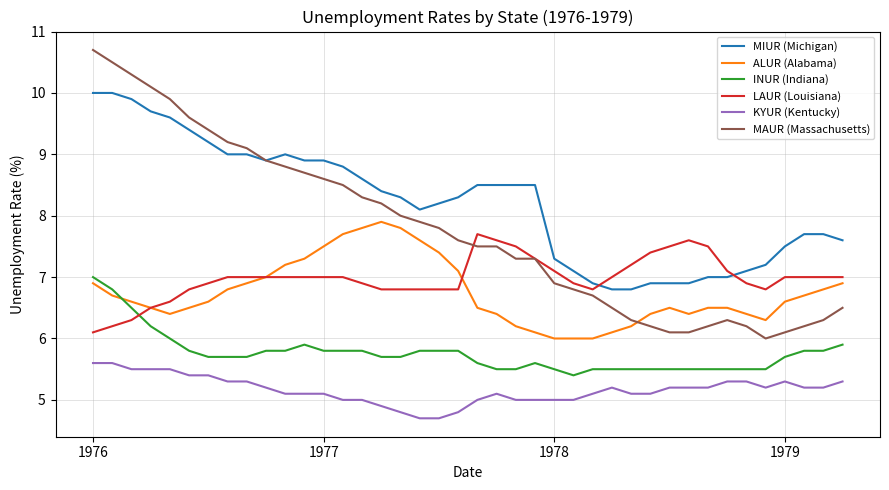

True or false: KYUR (Kentucky) and MIUR (Michigan) intersect in this chart.

False